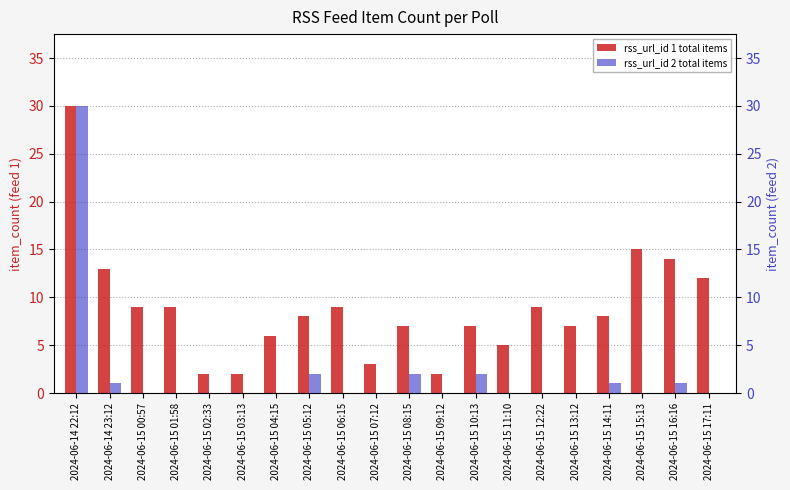

Reading left to right, extract all data points from this chart.

rss_url_id 1 total items: 2024-06-14 22:12=30	2024-06-14 23:12=13	2024-06-15 00:57=9	2024-06-15 01:58=9	2024-06-15 02:33=2	2024-06-15 03:13=2	2024-06-15 04:15=6	2024-06-15 05:12=8	2024-06-15 06:15=9	2024-06-15 07:12=3	2024-06-15 08:15=7	2024-06-15 09:12=2	2024-06-15 10:13=7	2024-06-15 11:10=5	2024-06-15 12:22=9	2024-06-15 13:12=7	2024-06-15 14:11=8	2024-06-15 15:13=15	2024-06-15 16:16=14	2024-06-15 17:11=12
rss_url_id 2 total items: 2024-06-14 22:12=30	2024-06-14 23:12=1	2024-06-15 00:57=0	2024-06-15 01:58=0	2024-06-15 02:33=0	2024-06-15 03:13=0	2024-06-15 04:15=0	2024-06-15 05:12=2	2024-06-15 06:15=0	2024-06-15 07:12=0	2024-06-15 08:15=2	2024-06-15 09:12=0	2024-06-15 10:13=2	2024-06-15 11:10=0	2024-06-15 12:22=0	2024-06-15 13:12=0	2024-06-15 14:11=1	2024-06-15 15:13=0	2024-06-15 16:16=1	2024-06-15 17:11=0